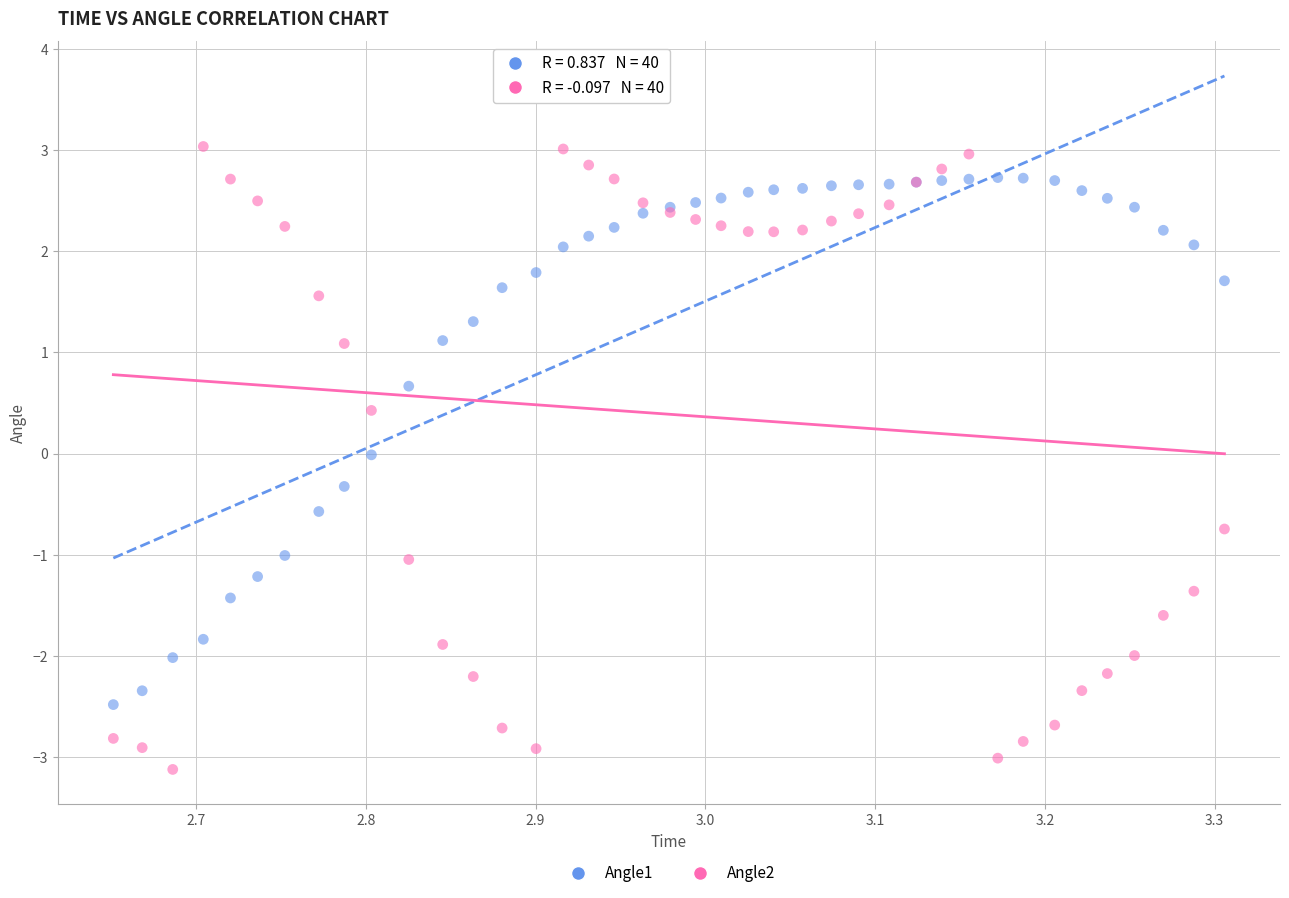

Which series has the largest Y range (max minus min)?

Angle2